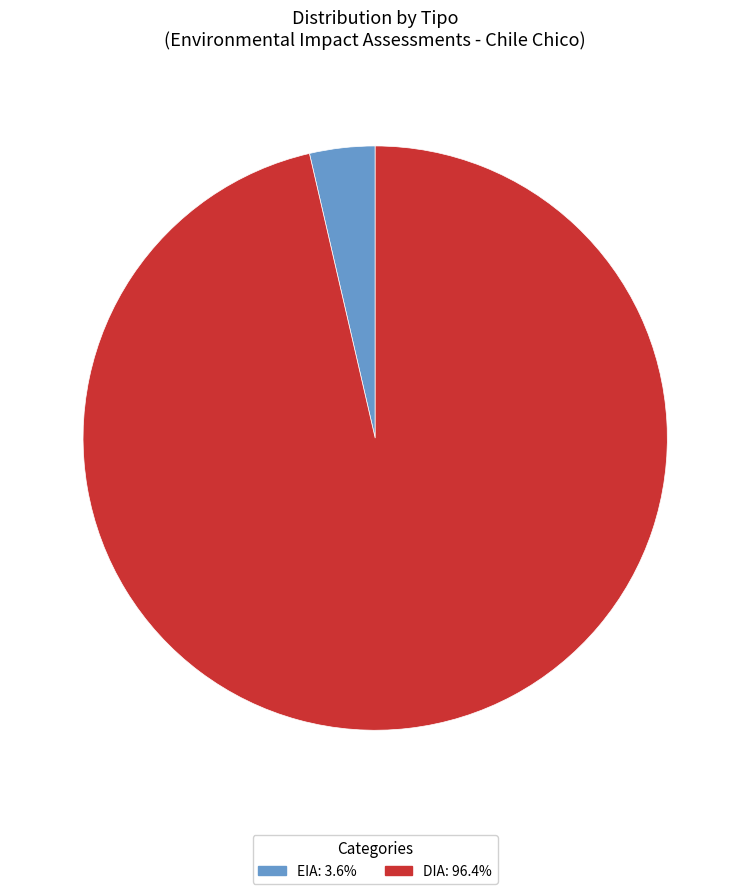

Rank the categories by value from lowest to highest.

EIA, DIA